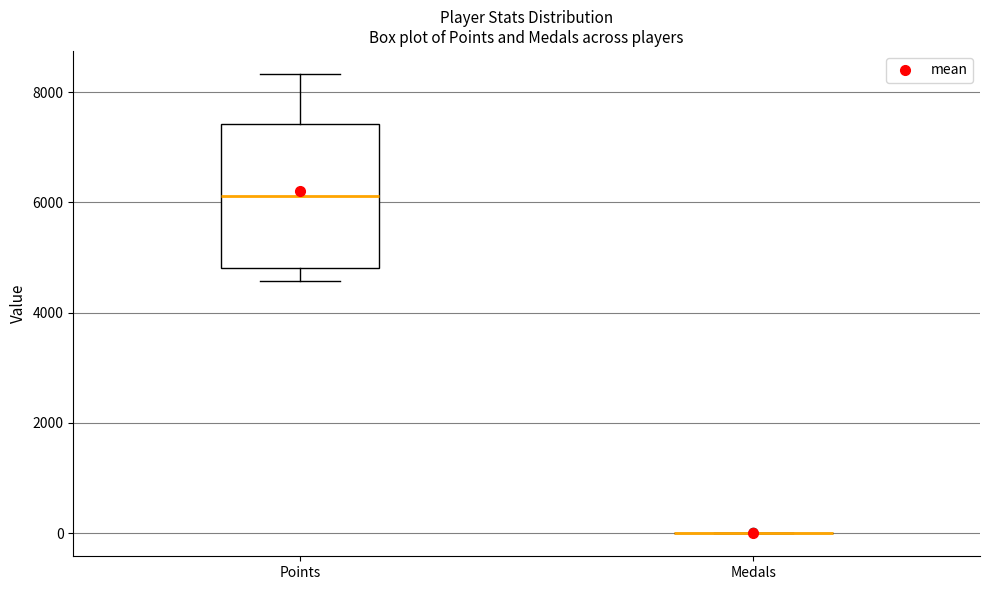

Reading left to right, transcribe this box plot: for each box, give where its median line is, the range the box spans, and where its two whiskers end, as read against the y-axis. The values are not printed on the chart, so give them approximately, as read against the axis.

Points: median 6200, box 4800 to 7400, whiskers 4600 to 8400
Medals: box collapsed to a line at 0, whiskers 0 to 0